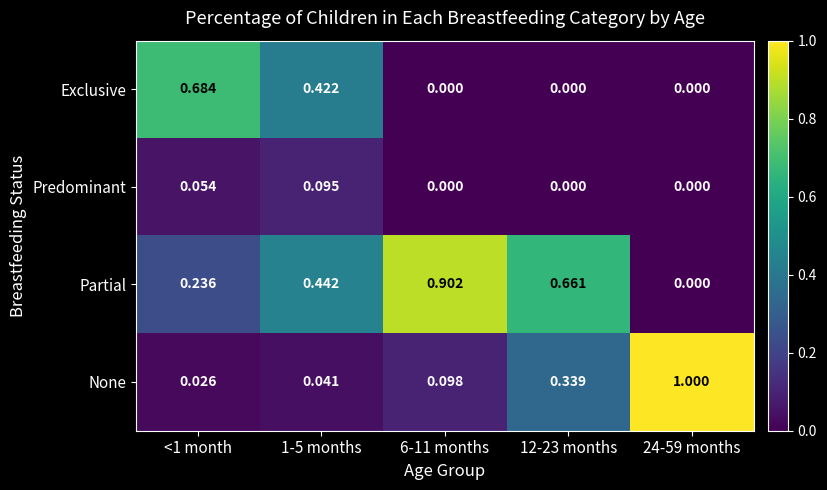

Rank the series by their average value, from lowest to highest.

Predominant, Exclusive, None, Partial